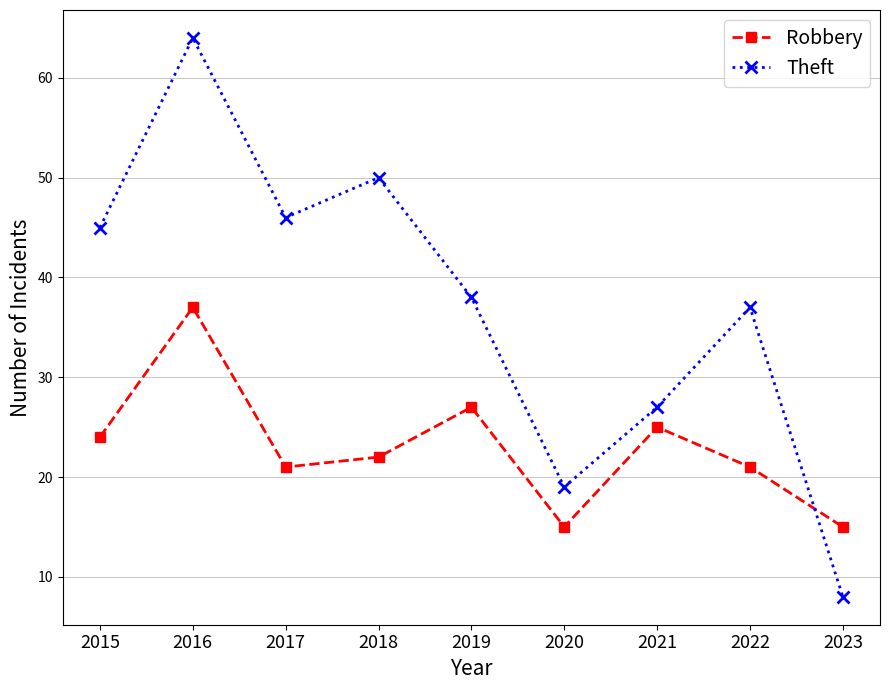

True or false: Theft has a value of 13 at 2021.

False